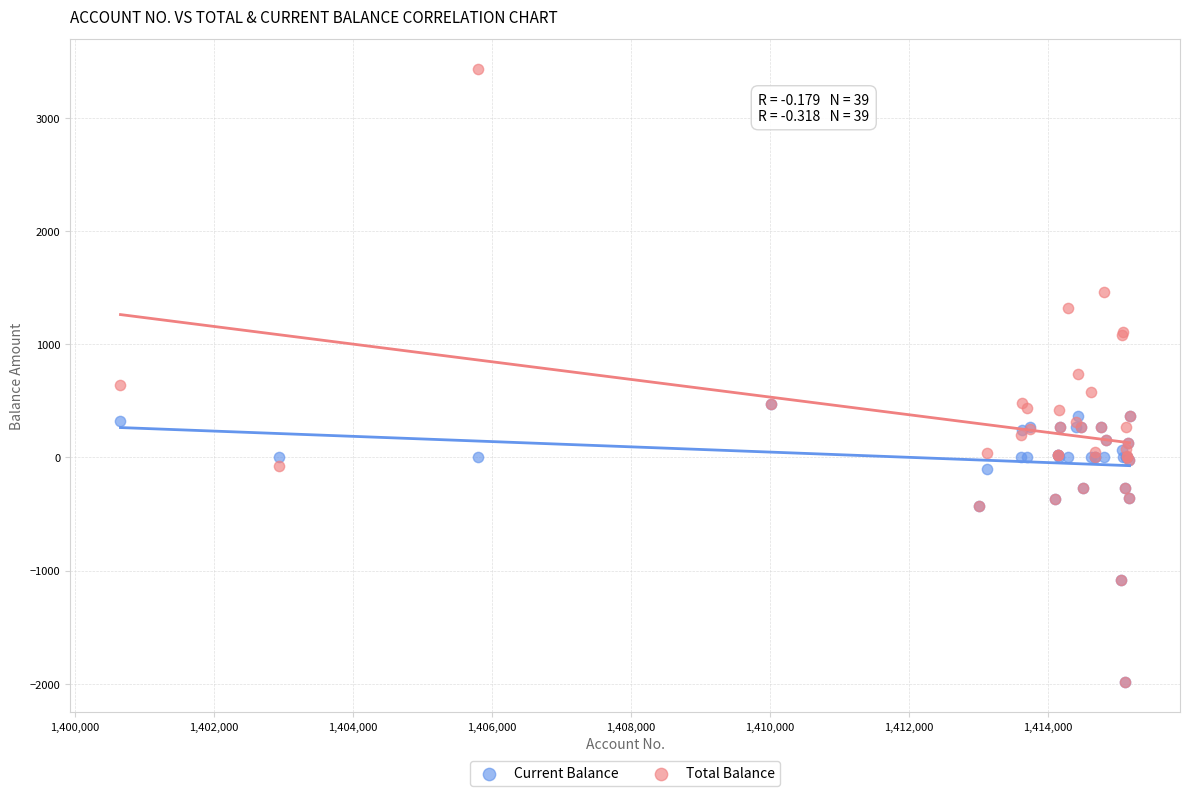

What are all the series names shown in the legend?

Current Balance, Total Balance